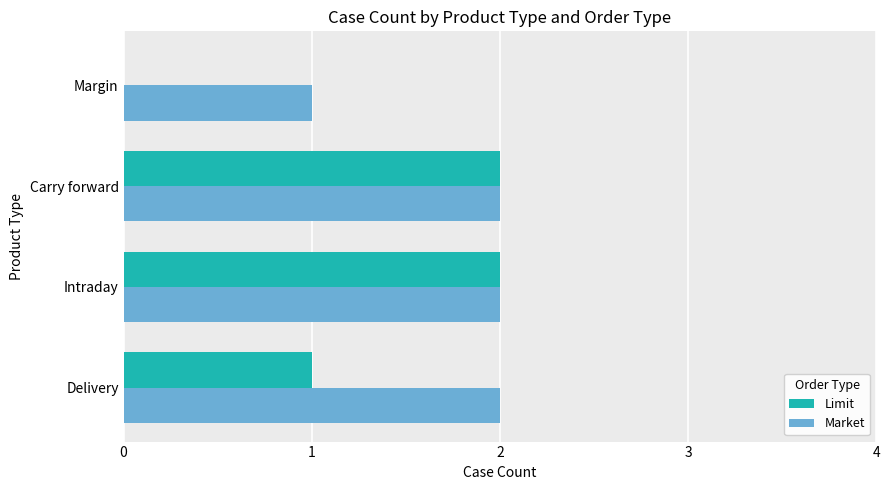

Which series changed the most between Delivery and Intraday?

Limit